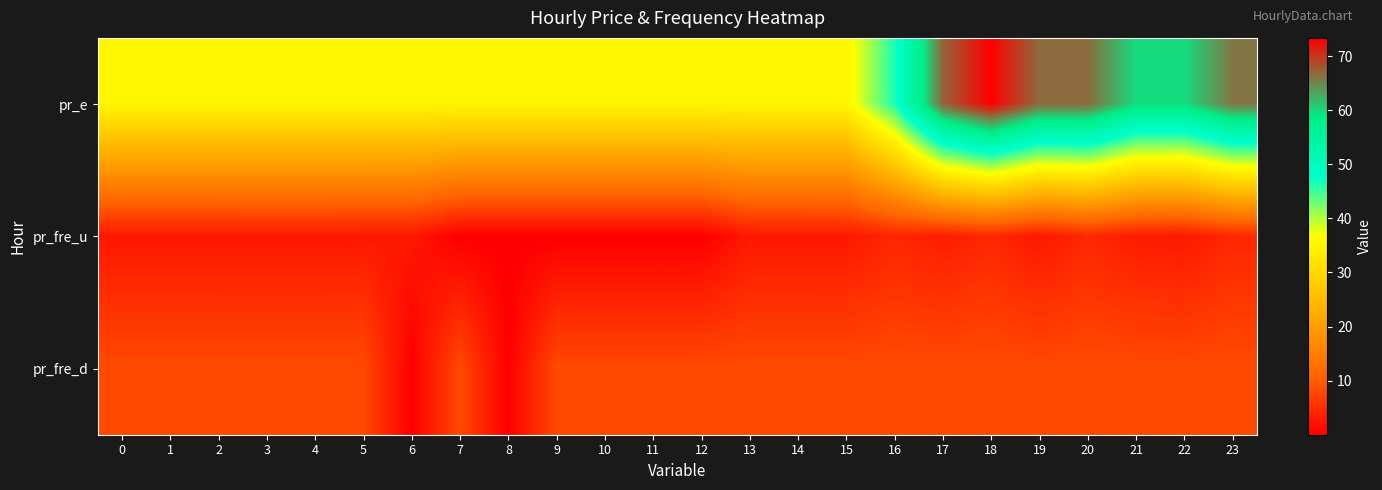

Which label corresponds to the largest value in the chart?

18